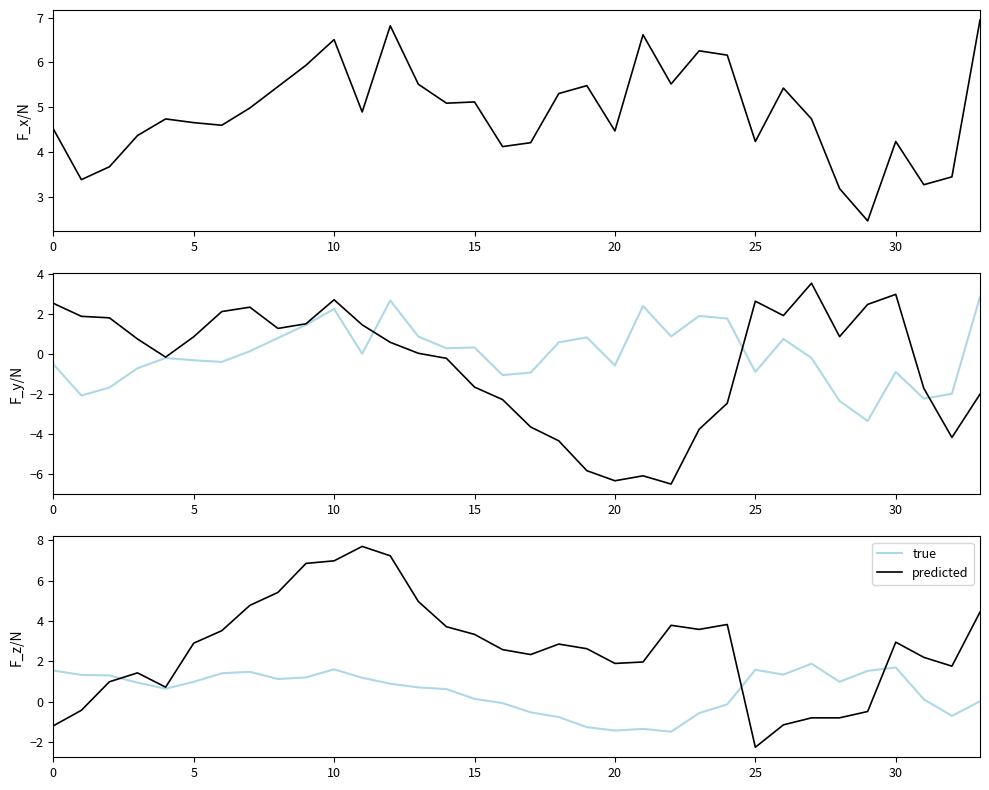

How many lines are shown in the chart?

2